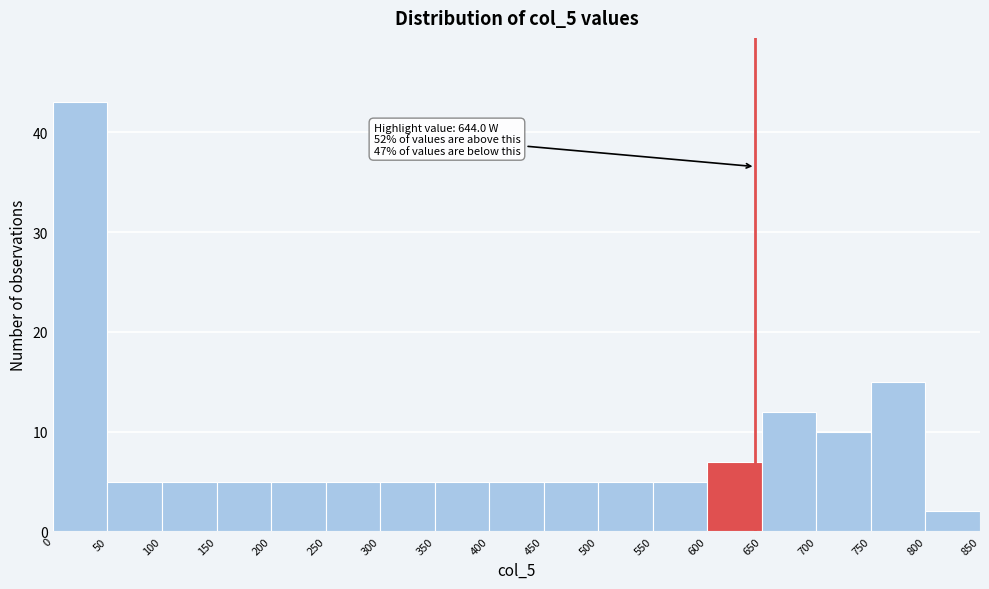

Over which range of the x-axis is the bar tallest?

0 to 50